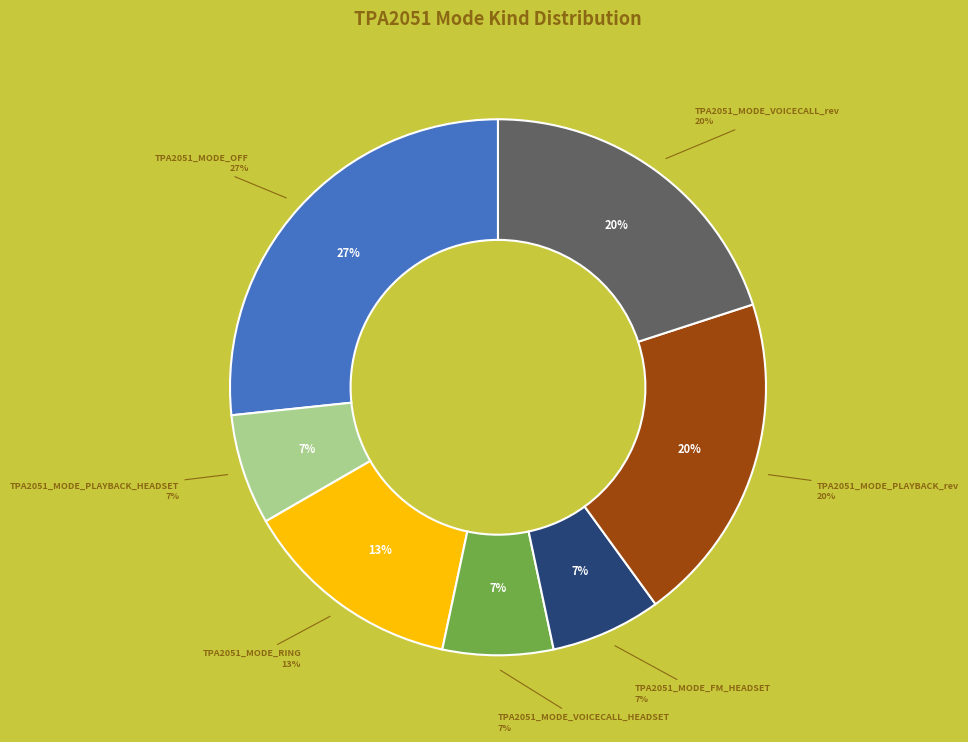

Combined, do TPA2051_MODE_PLAYBACK_rev and TPA2051_reserve account for over 50%?

No